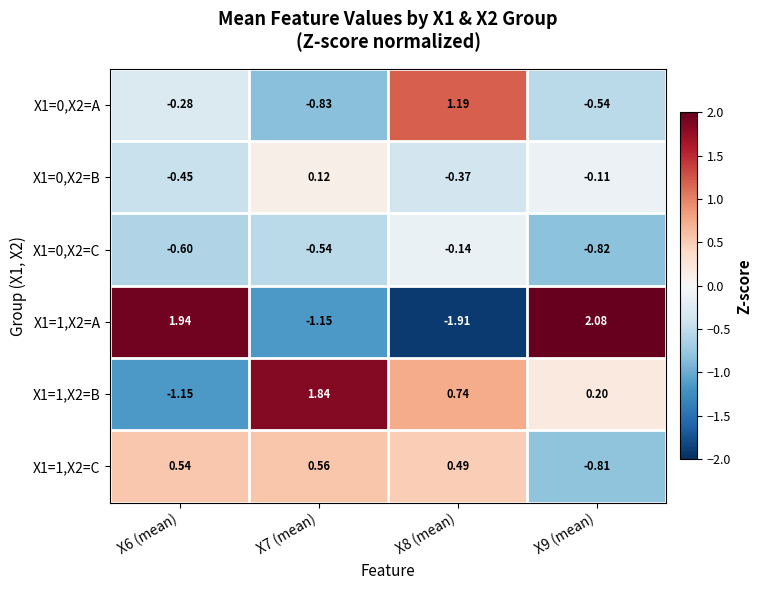

Which series changed the most between X7 (mean) and X9 (mean)?

X1=1,X2=A